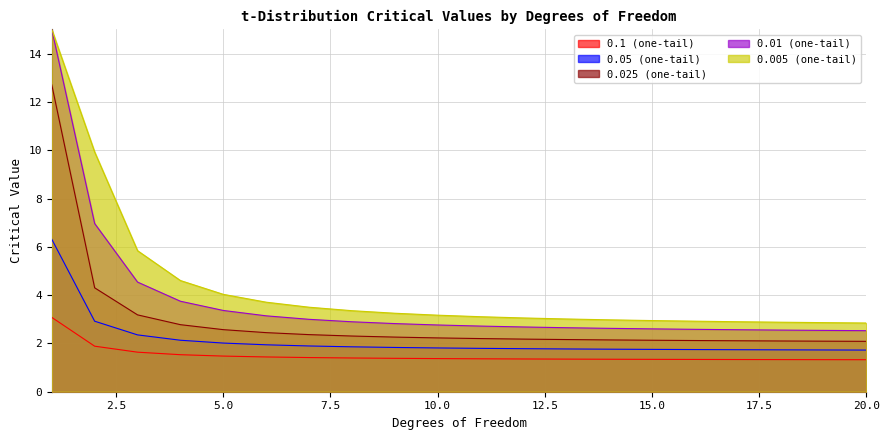

True or false: 0.025 (one-tail) and 0.1 (one-tail) intersect in this chart.

False